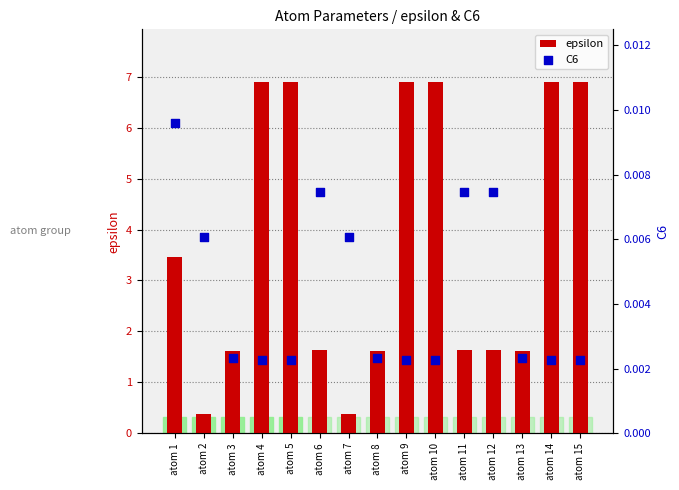

What is the total value across all series at atom 4?

6.9